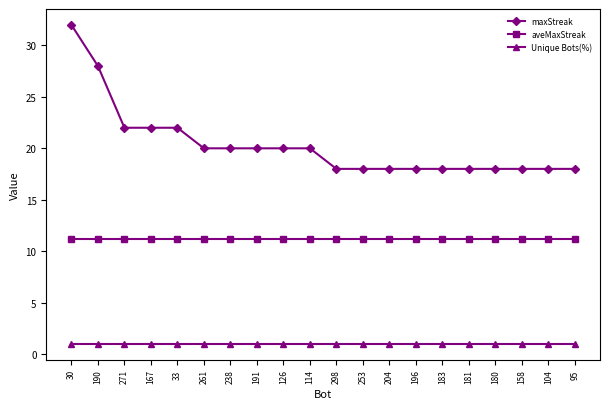

What is the spread (max minus min) of values at 180?

17.0